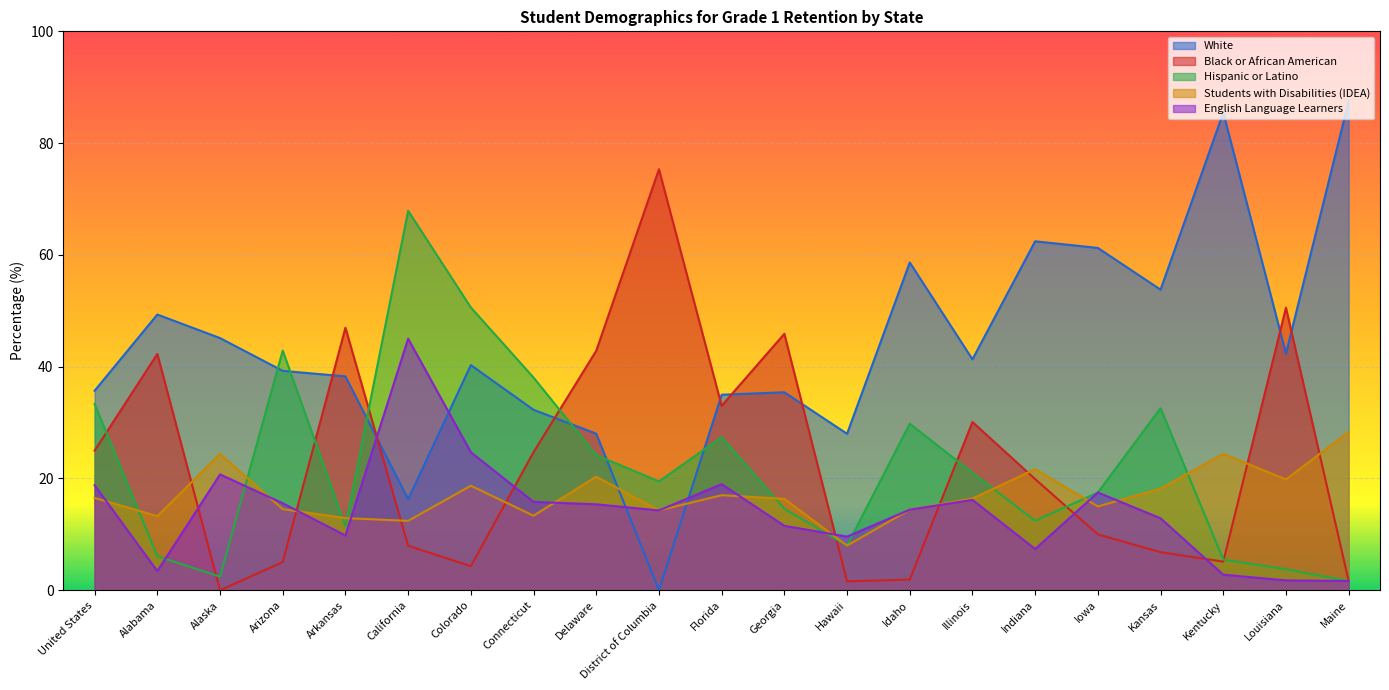

Where is Students with Disabilities (IDEA) nearest to the value 18?

Kansas